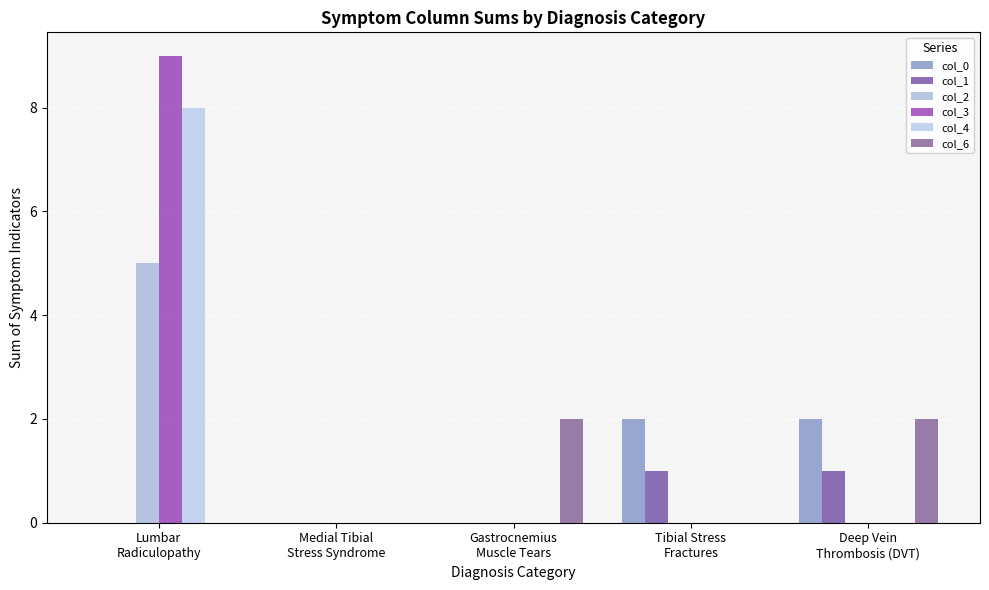

Which series has the widest spread of values?

col_3